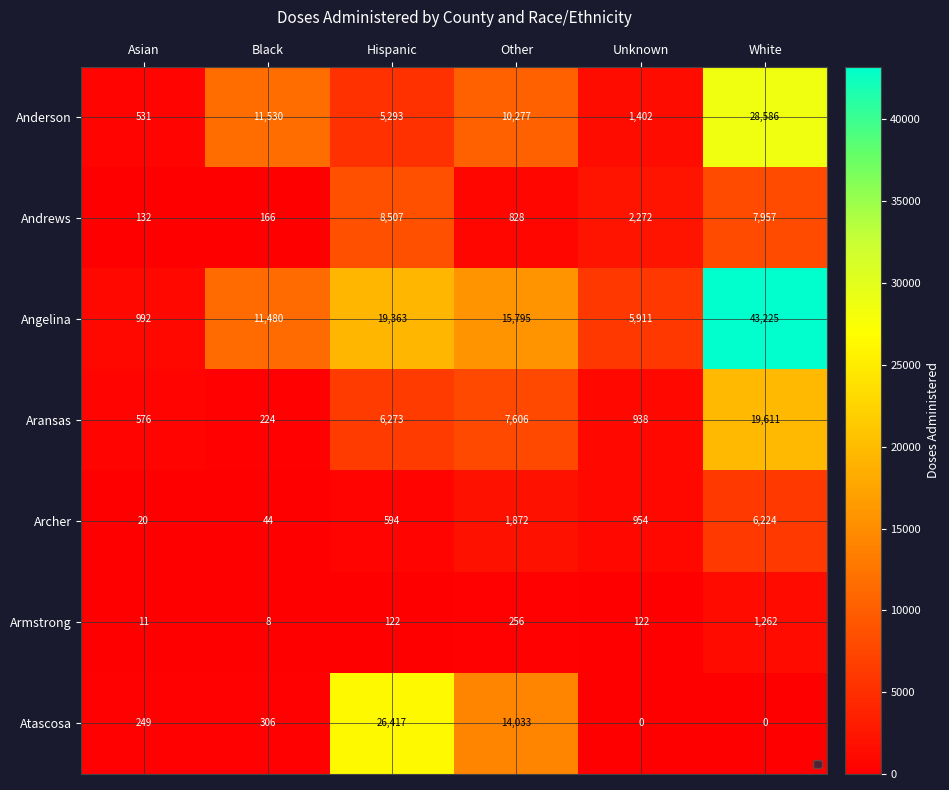

Is it true that Angelina equals 10077 at White?

False